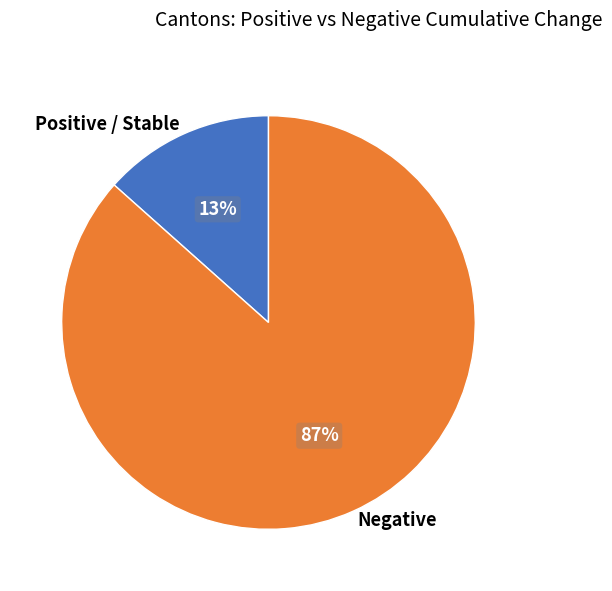

What is the majority slice?

Negative